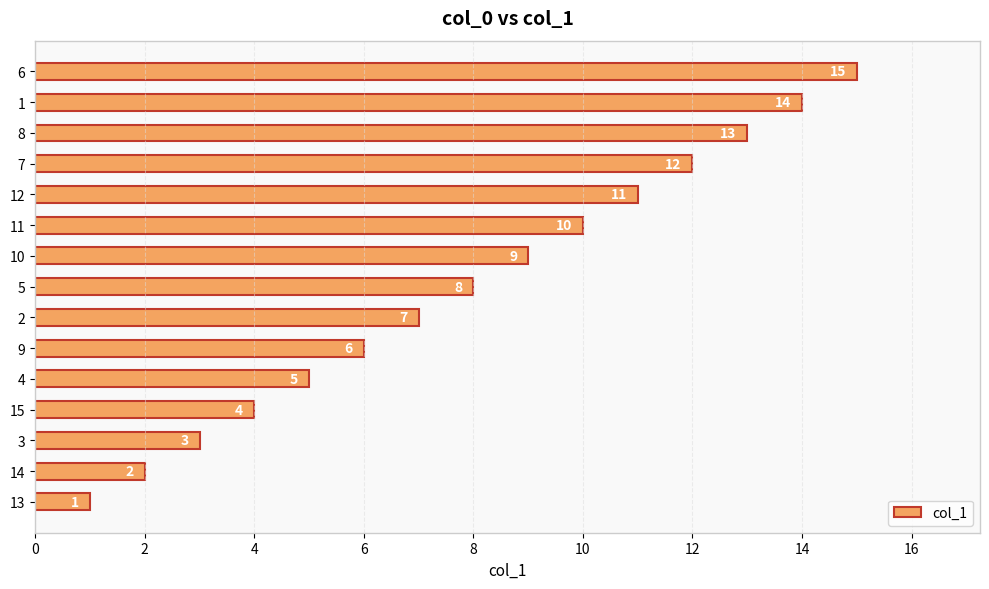

True or false: the data shows 3 at 13.

False